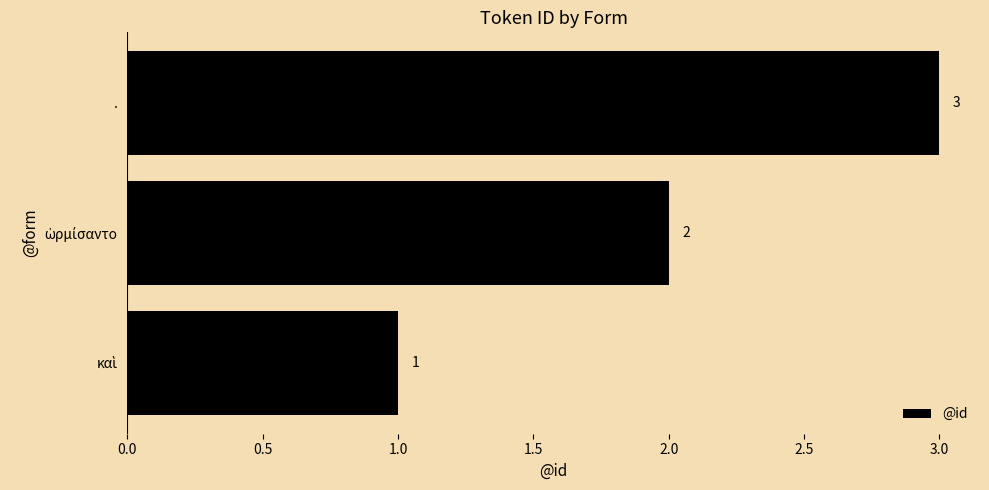

What is the sum of all values?

6